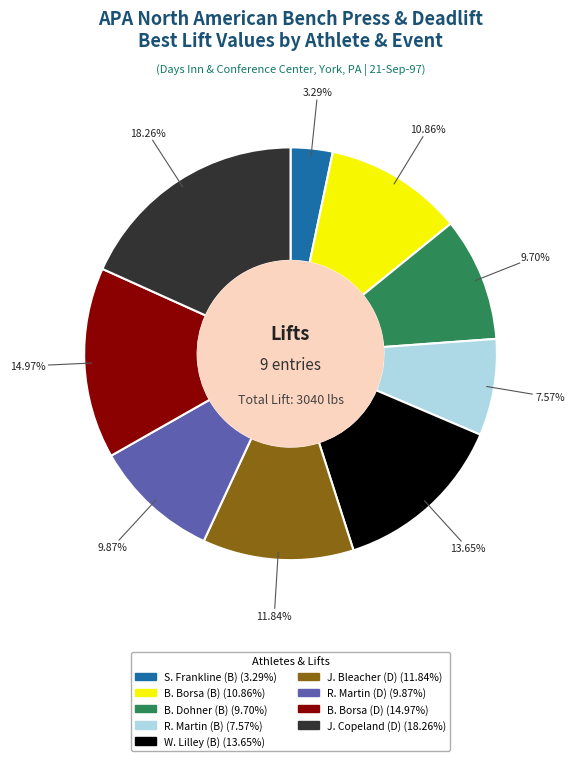

Does J. Copeland (D) represent more than half of the total?

No